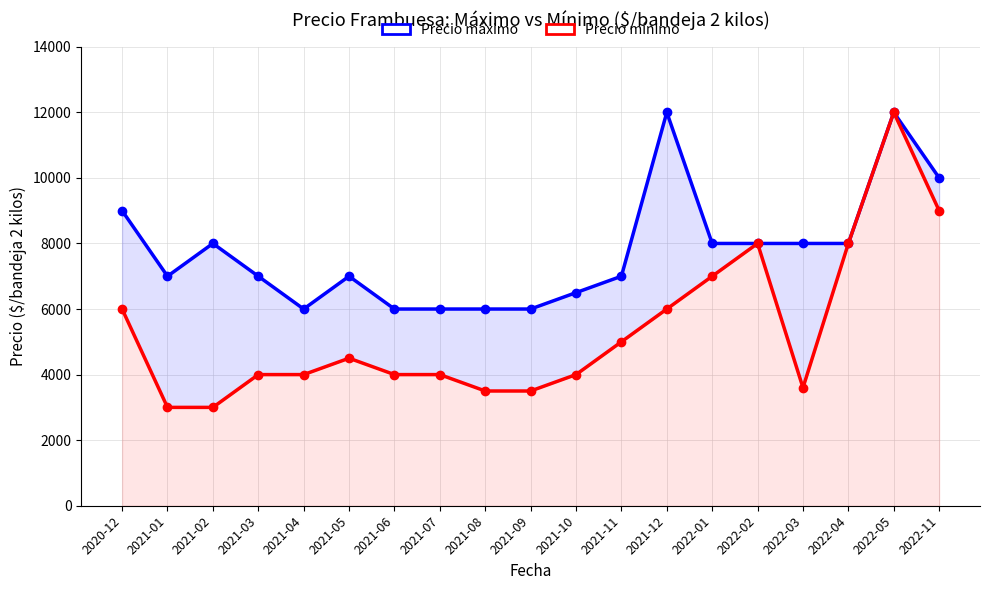

What is the value of the Precio mínimo point at the 16th from the left?

3600